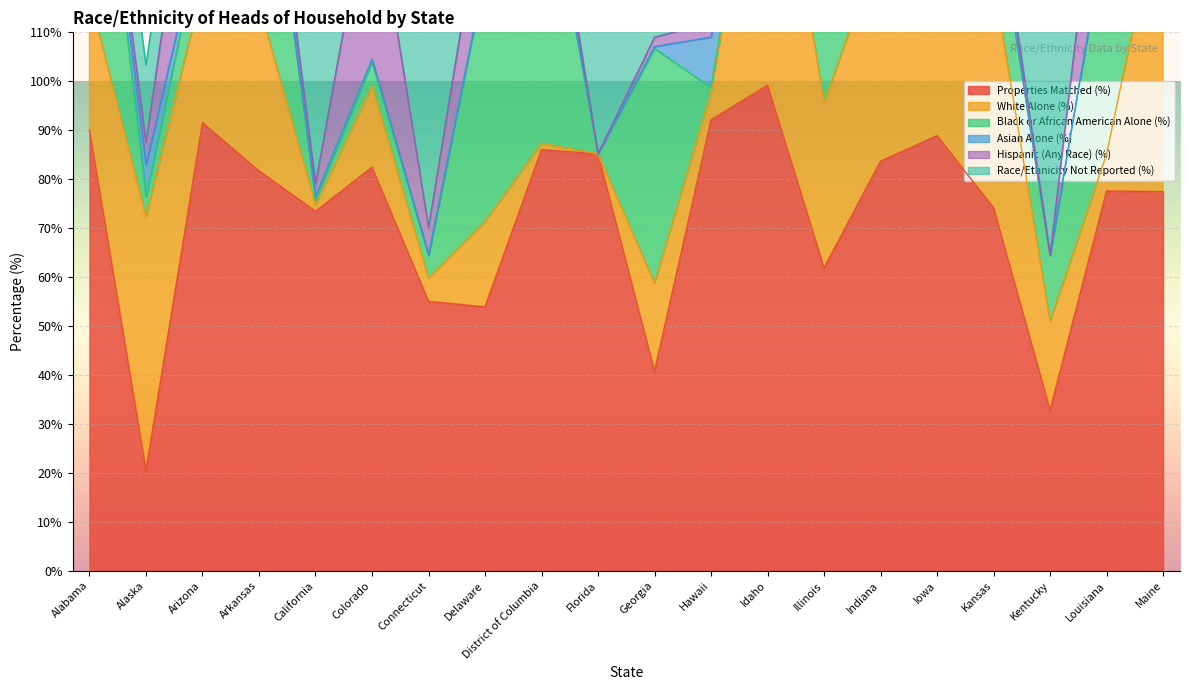

Which series has the largest total across all categories?

Properties Matched (%)